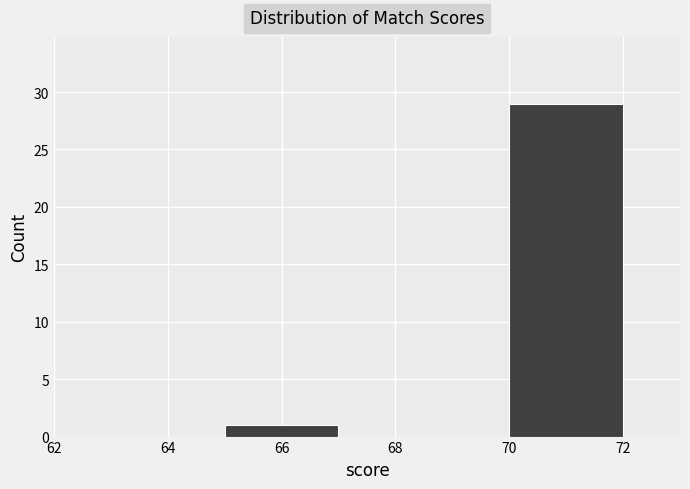

What is the height of the bar covering 65 to 67 on the x-axis? The values are not printed on the chart, so give them approximately, as read against the axis.

1